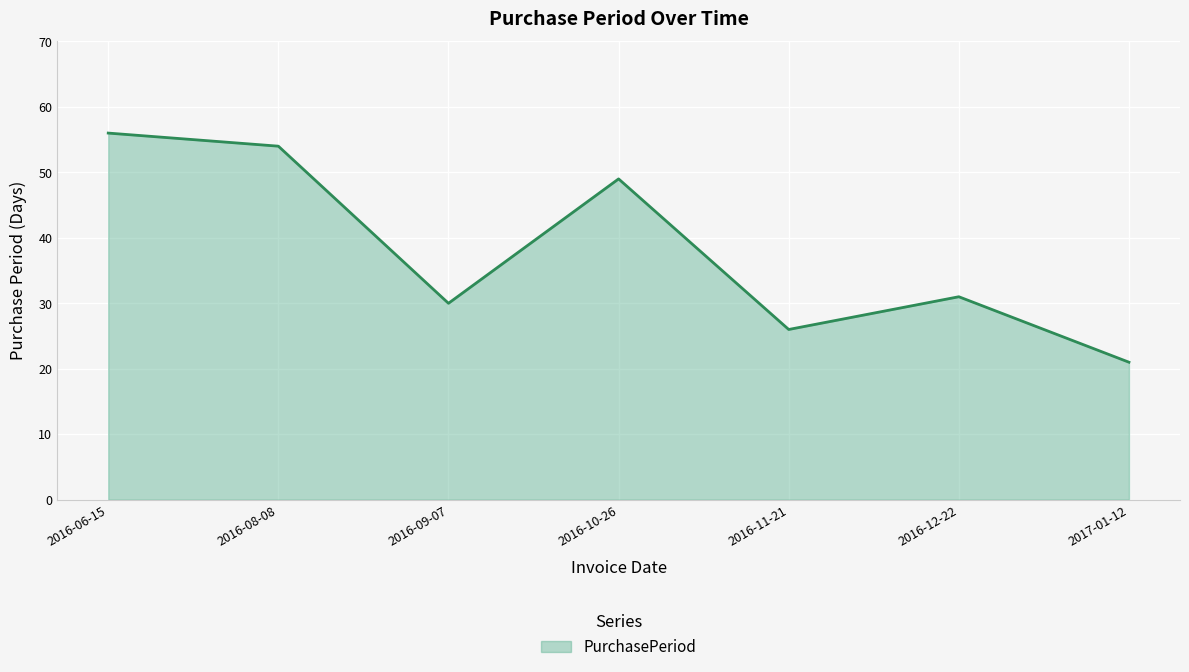

What is the difference between the maximum and minimum values?

35